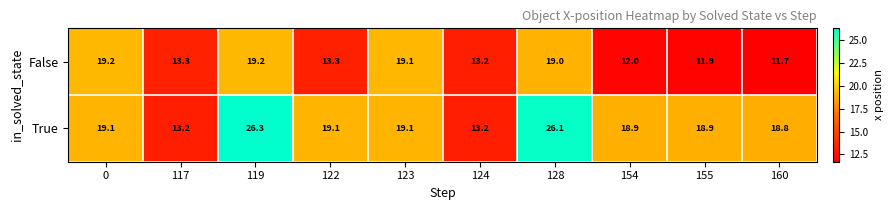

True or false: True has a value of 12.8 at 128.

False